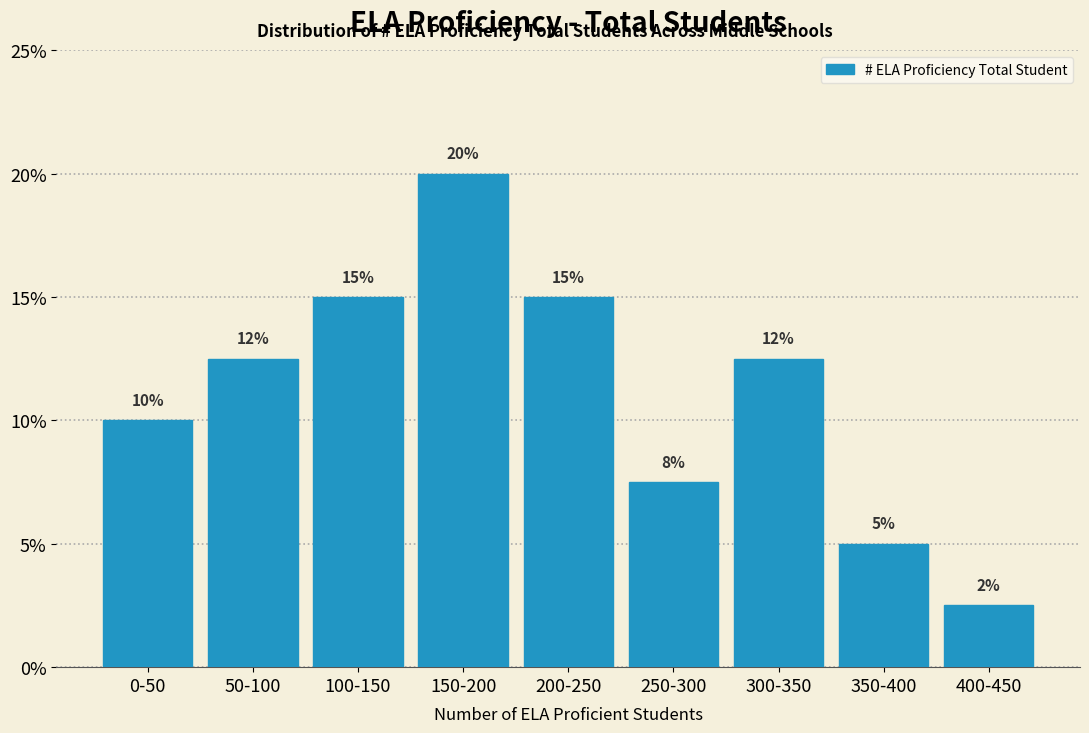

What is the maximum value shown in the chart?

20.0